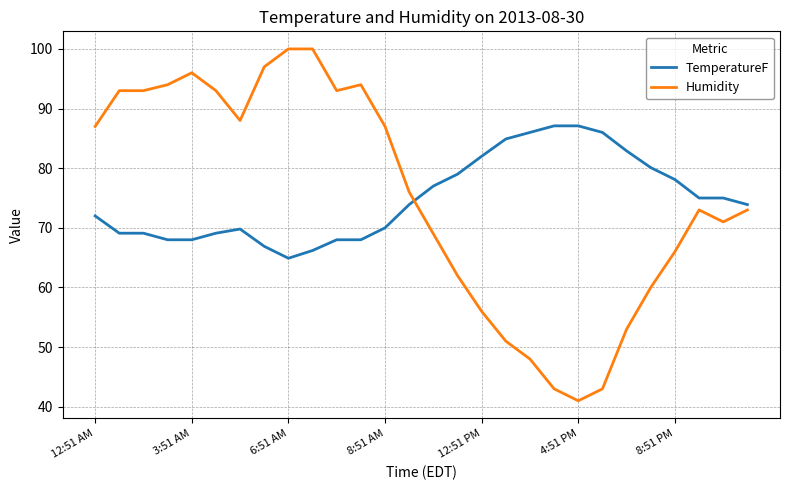

List the series in order of their peak value, lowest first.

TemperatureF, Humidity